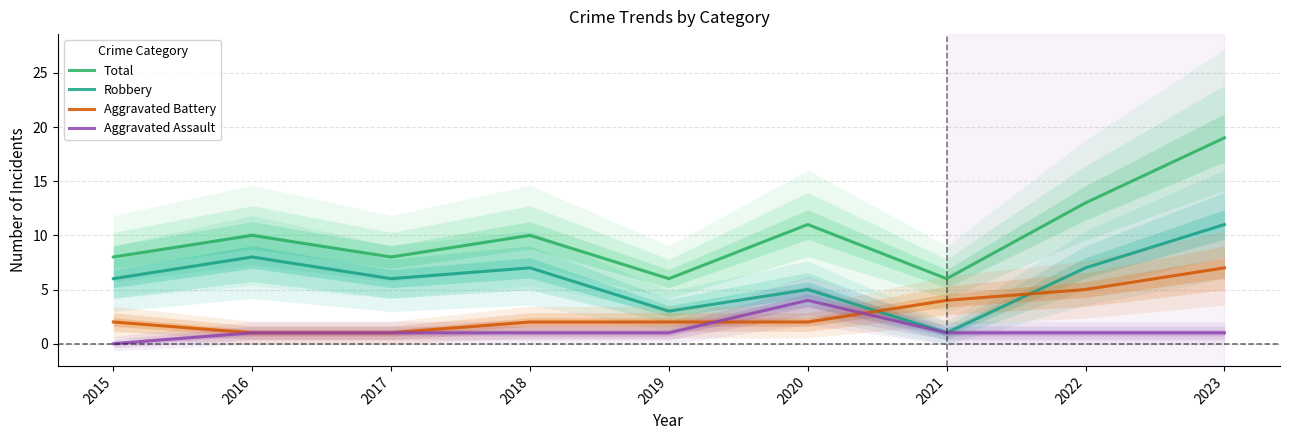

How many data points in Aggravated Assault are above 1?

1